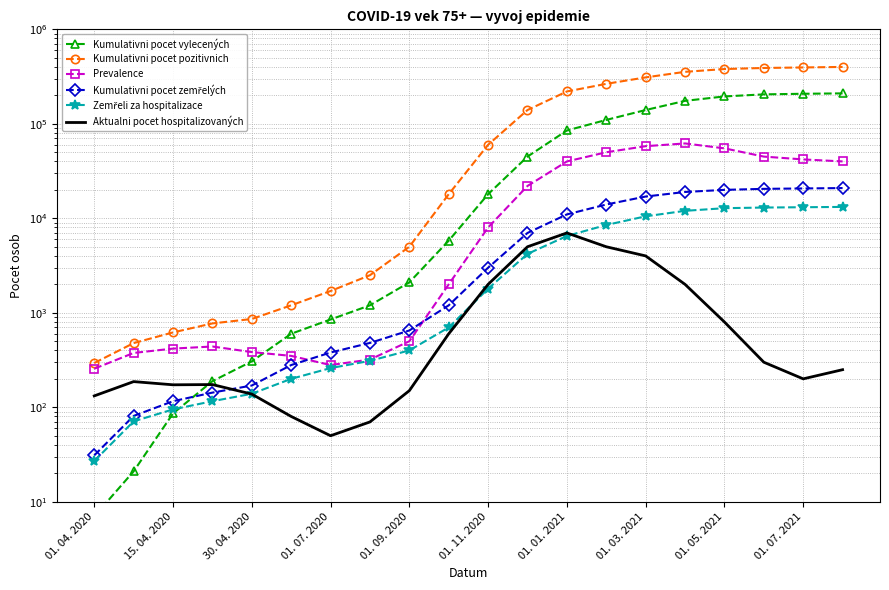

Rank the series at 01. 07. 2021 from lowest to highest value.

Aktualni pocet hospitalizovaných, Zemřeli za hospitalizace, Kumulativni pocet zemřelých, Prevalence, Kumulativni pocet vylecených, Kumulativni pocet pozitivnich